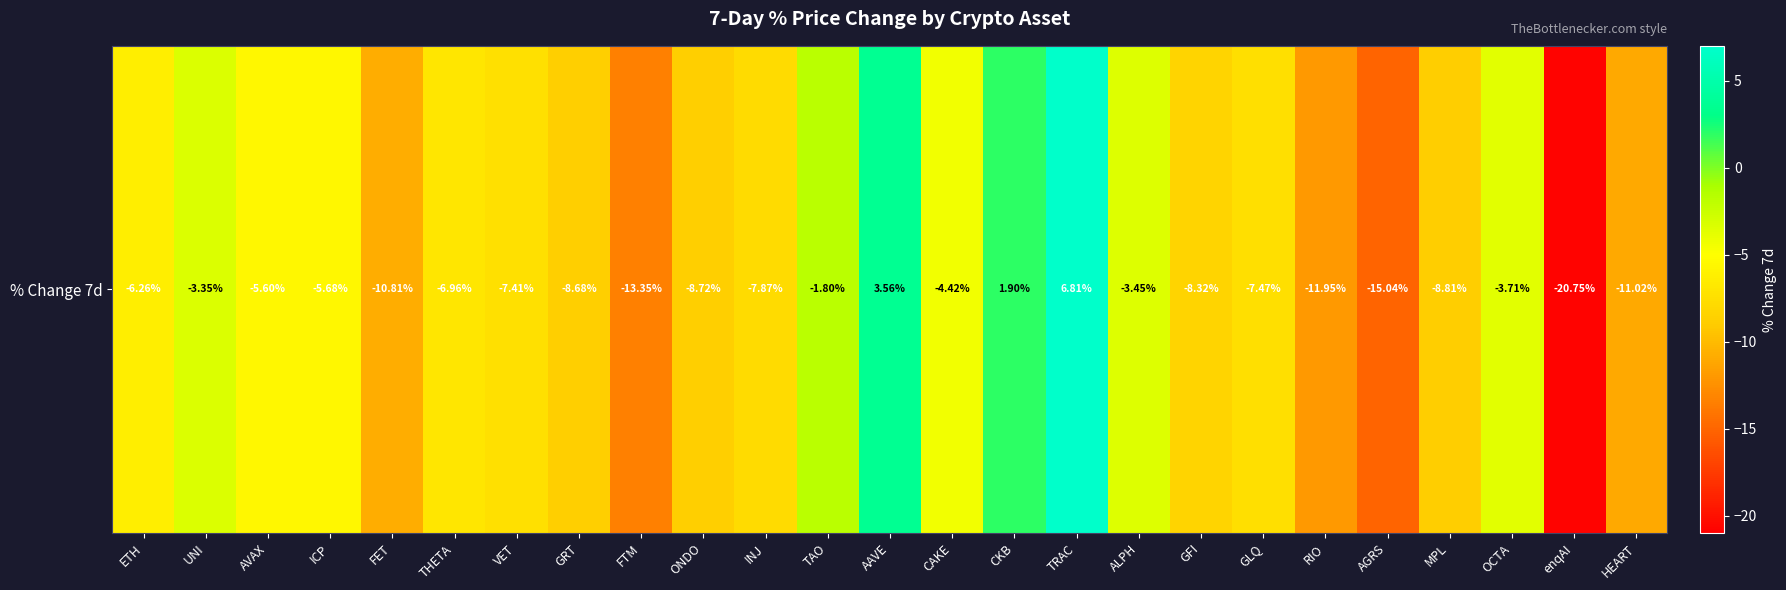

How many values are below zero?

22